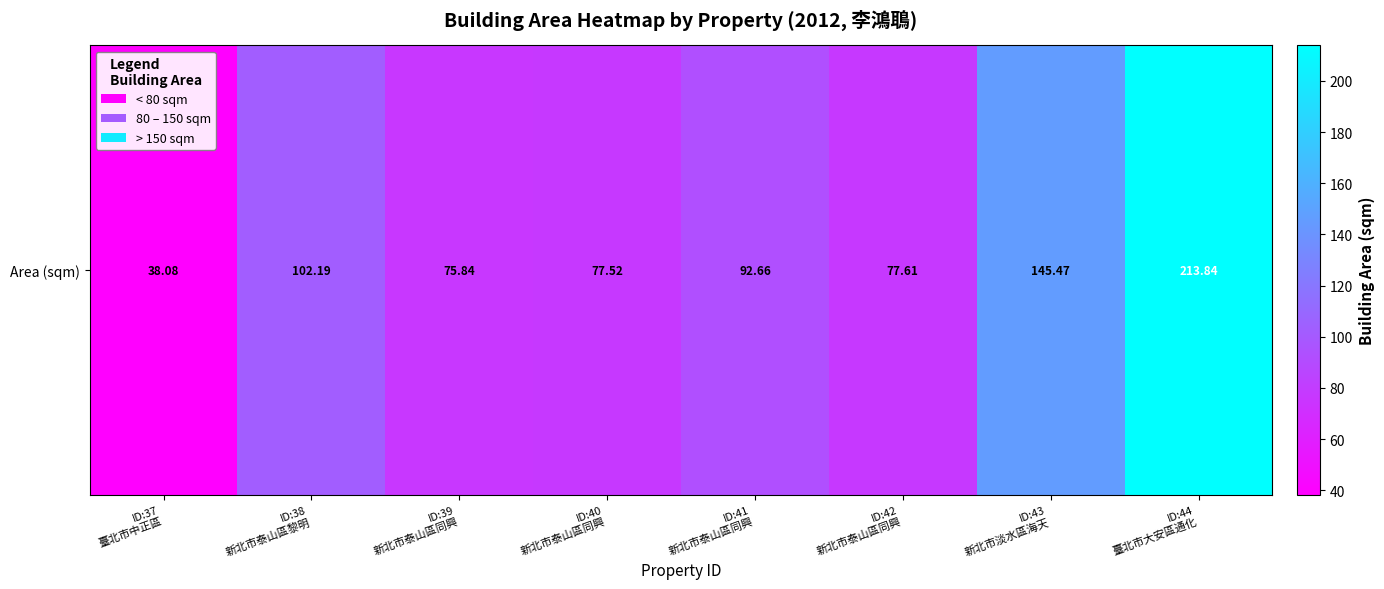

Which has a higher value, ID:38
新北市泰山區黎明 or ID:41
新北市泰山區同興?

ID:38
新北市泰山區黎明